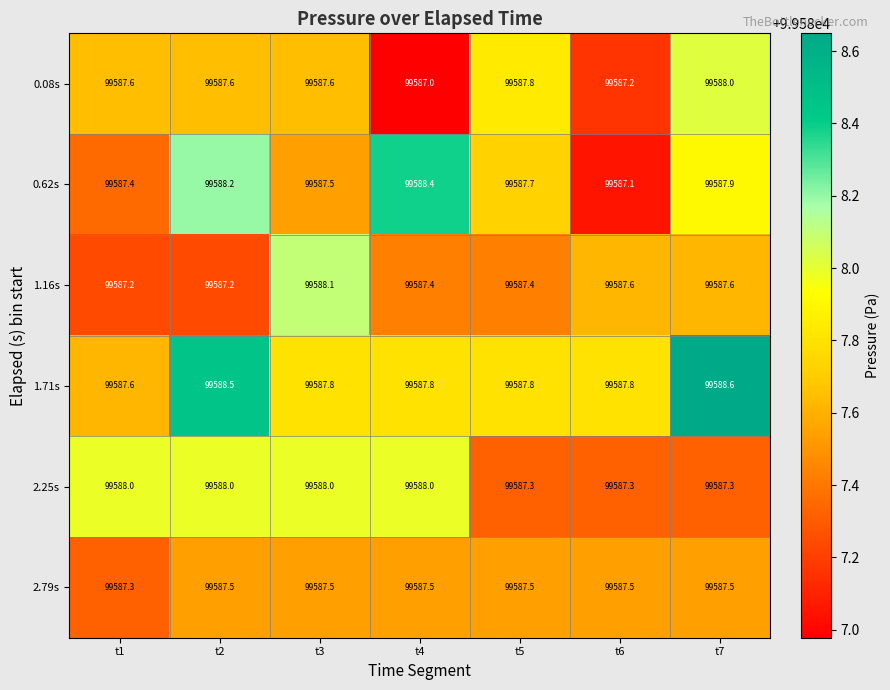

What is the spread (max minus min) of values at t6?

0.7